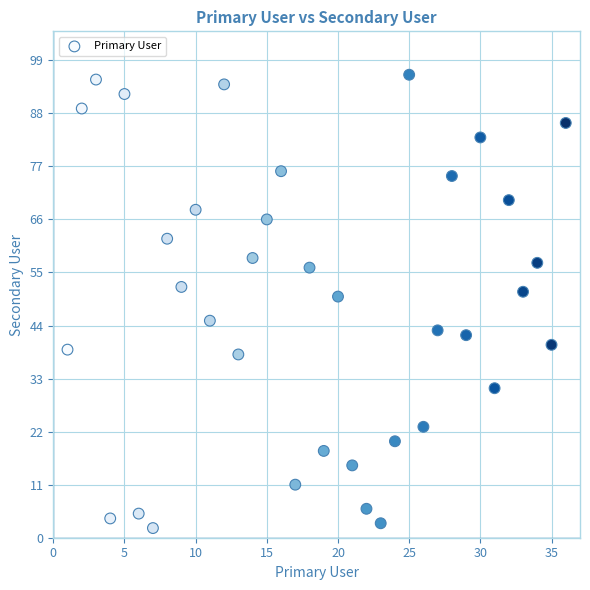

What is the range of X values (max minus min)?

35